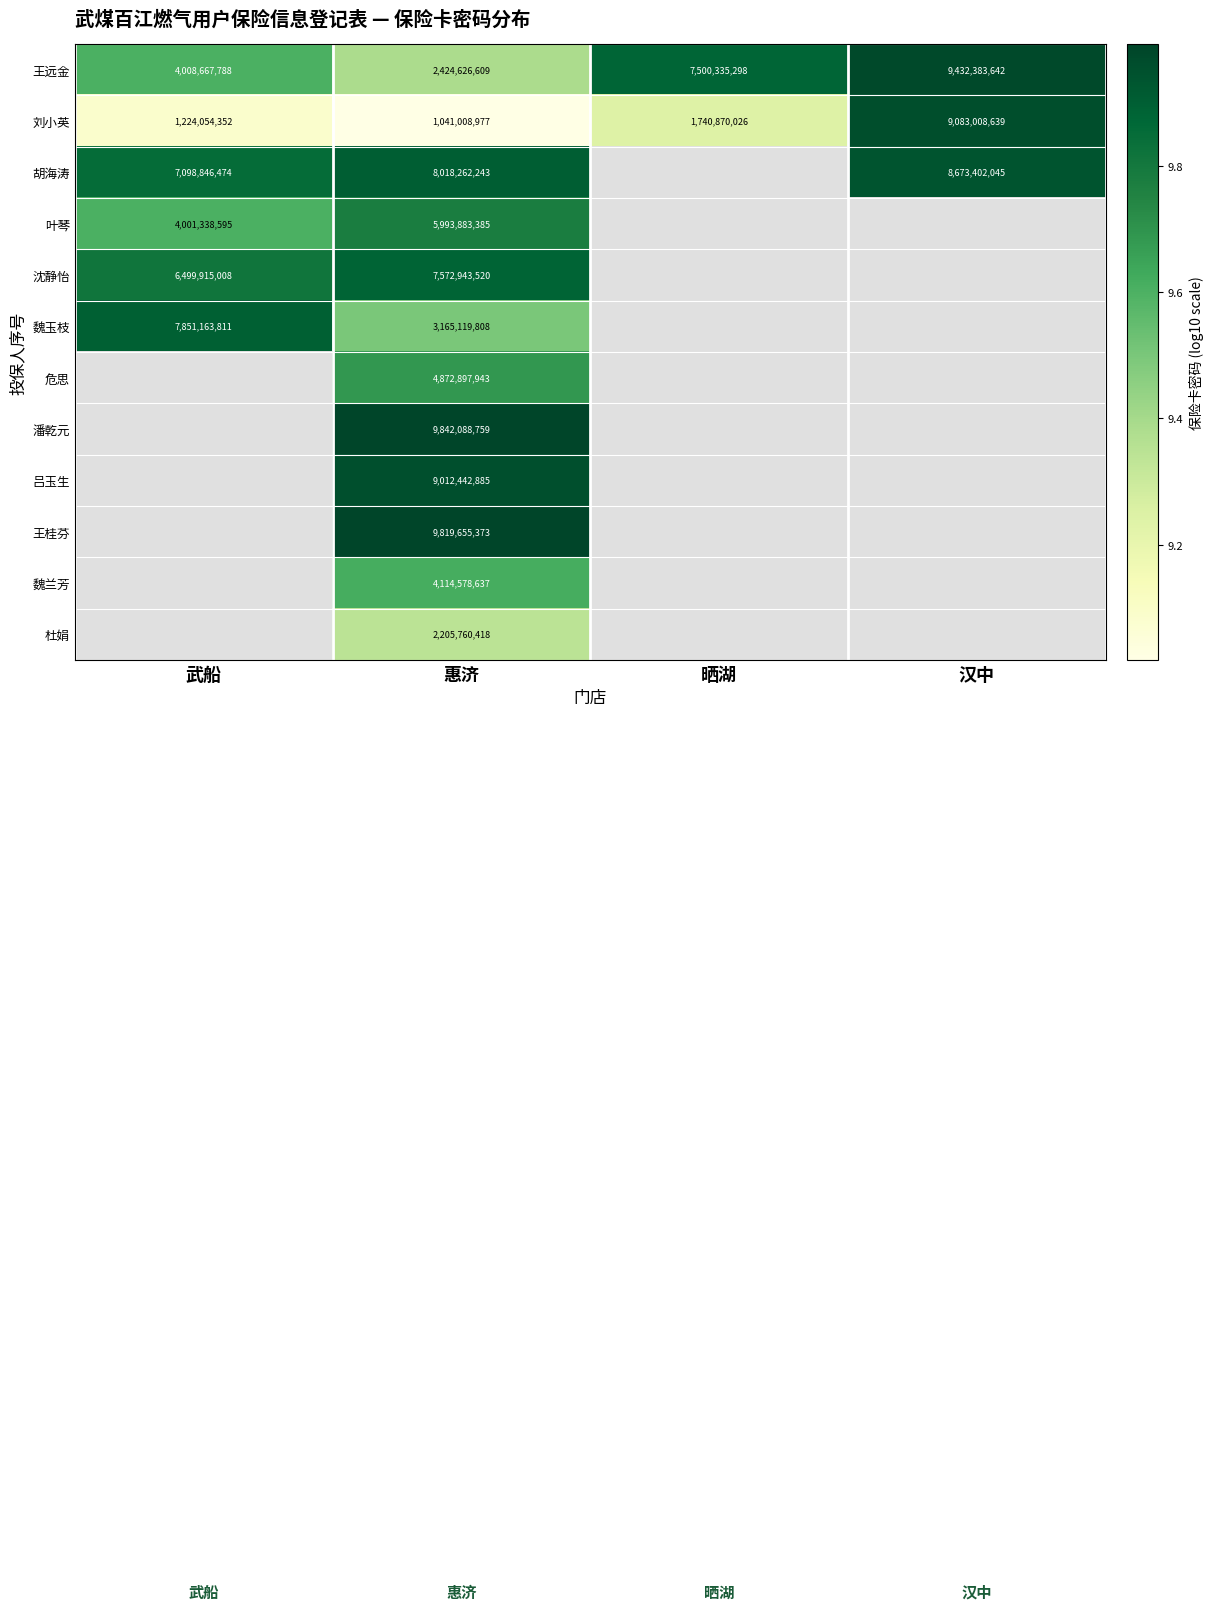

At which label does 刘小英 reach its minimum?

惠济